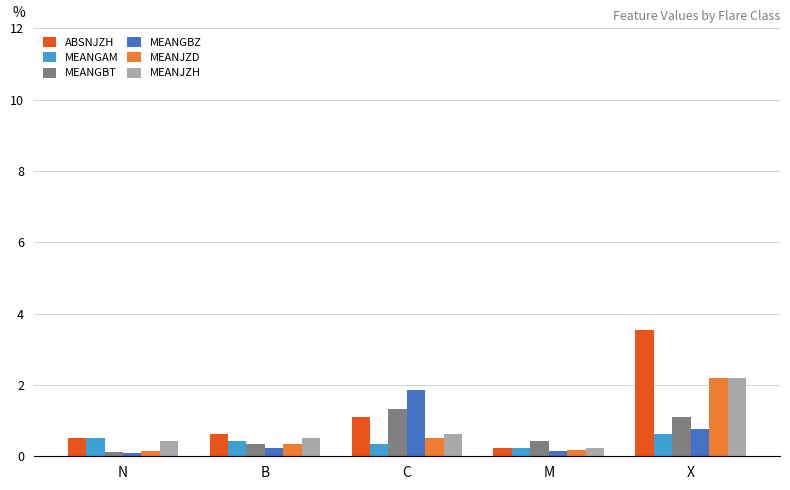

Read the MEANJZH value at N.

0.4